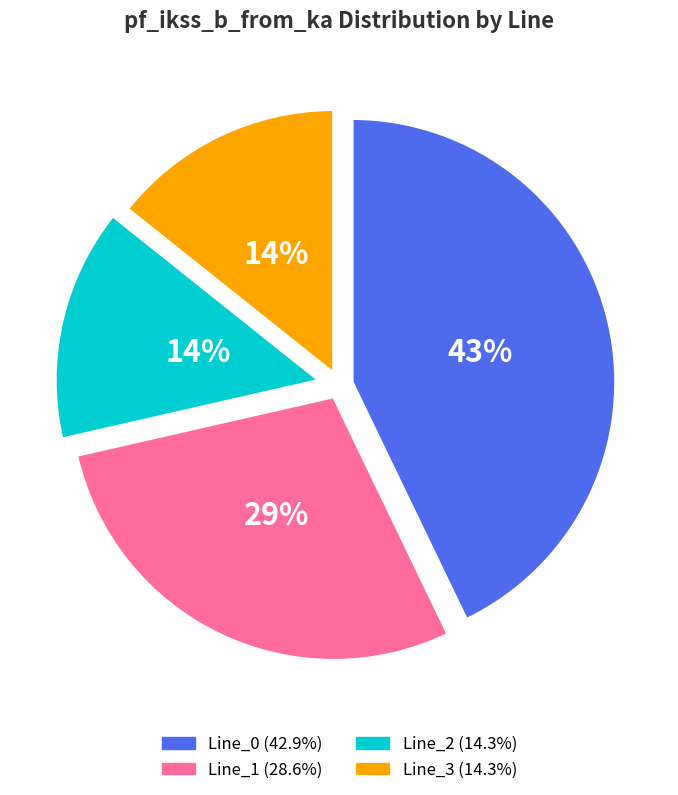

Is Line_2 the majority of the pie?

No